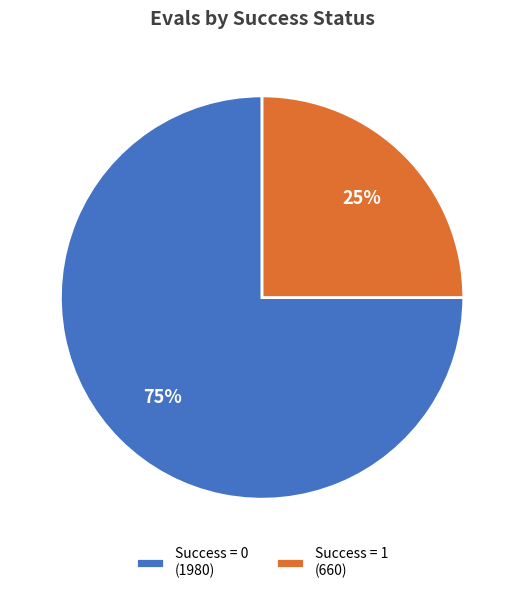

Count the number of slices in the pie.

2